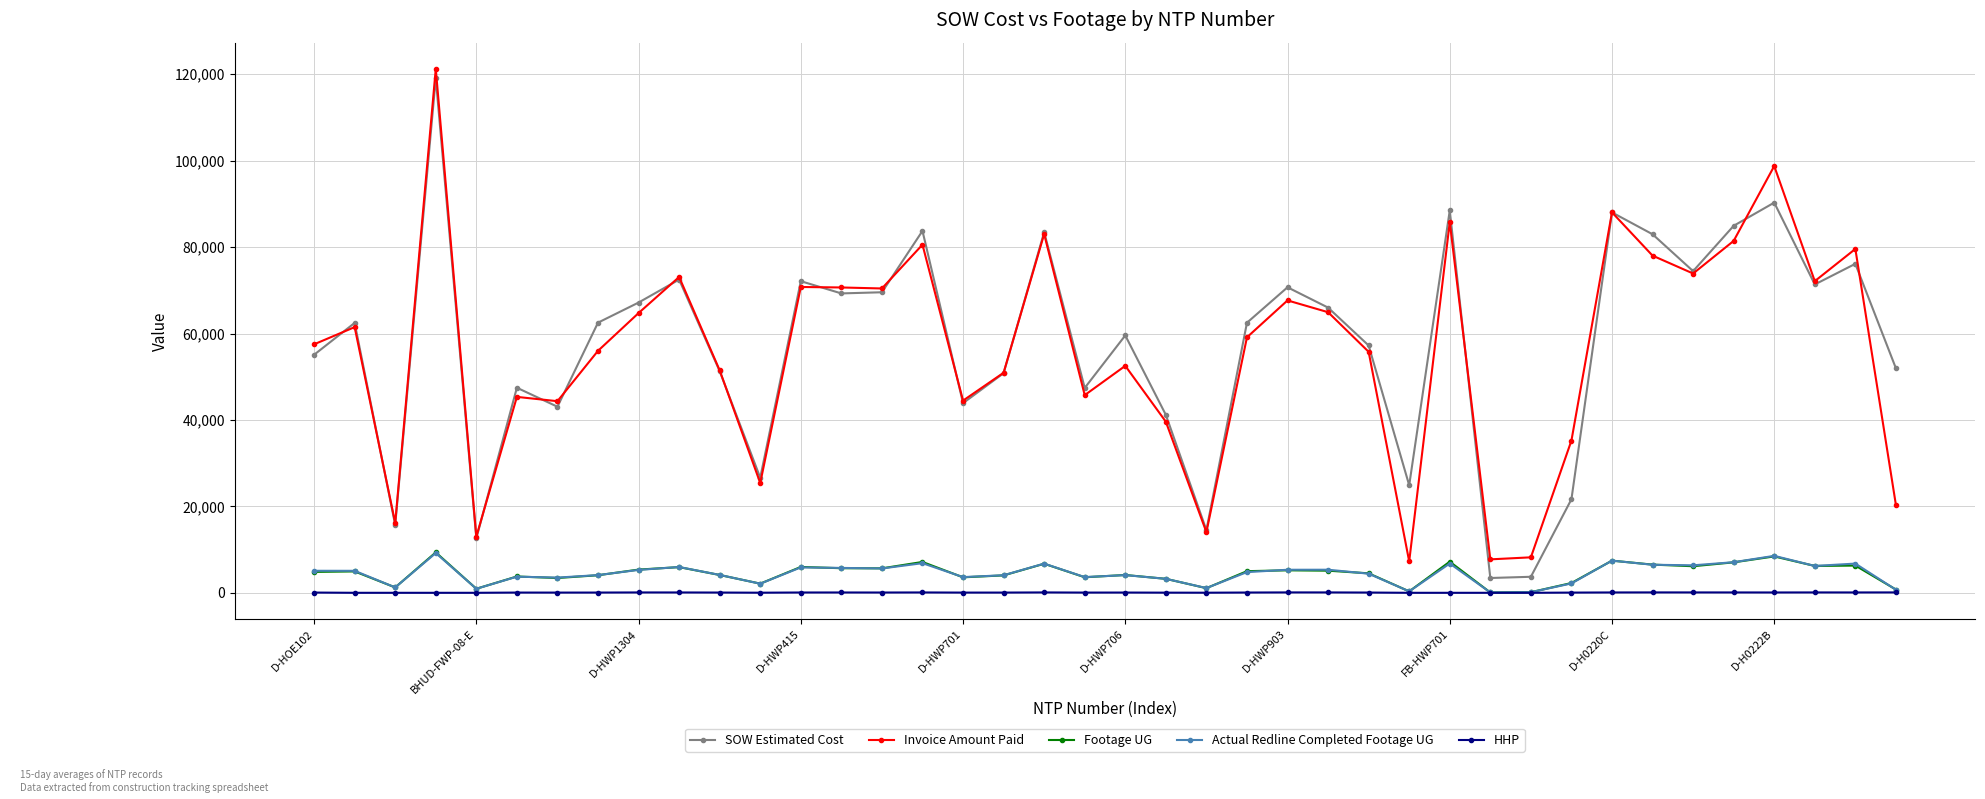

Does the chart display data point markers on the line(s)?

Yes